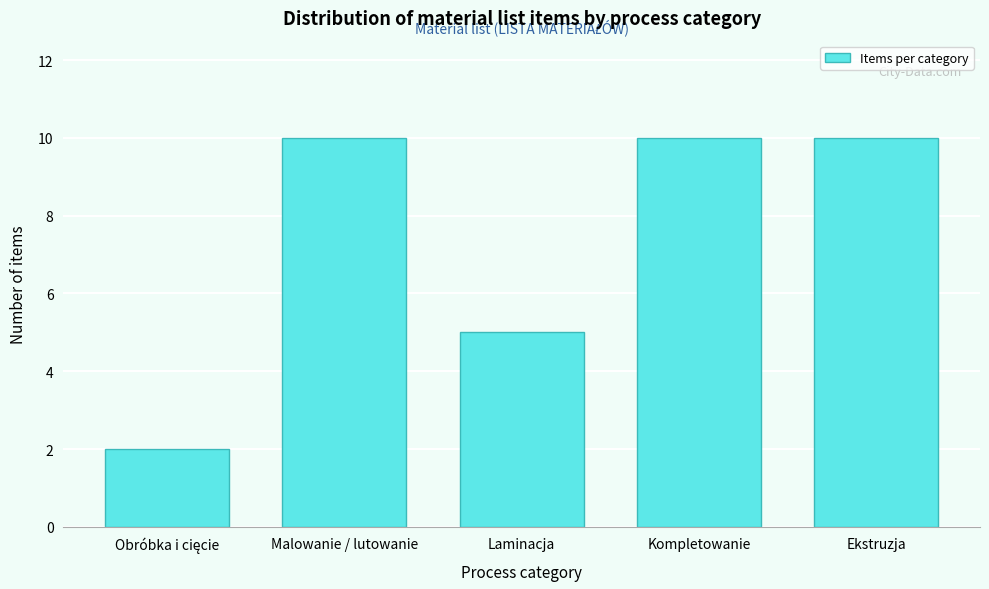

Reading left to right, what are all the values shown in this chart?

2	10	5	10	10